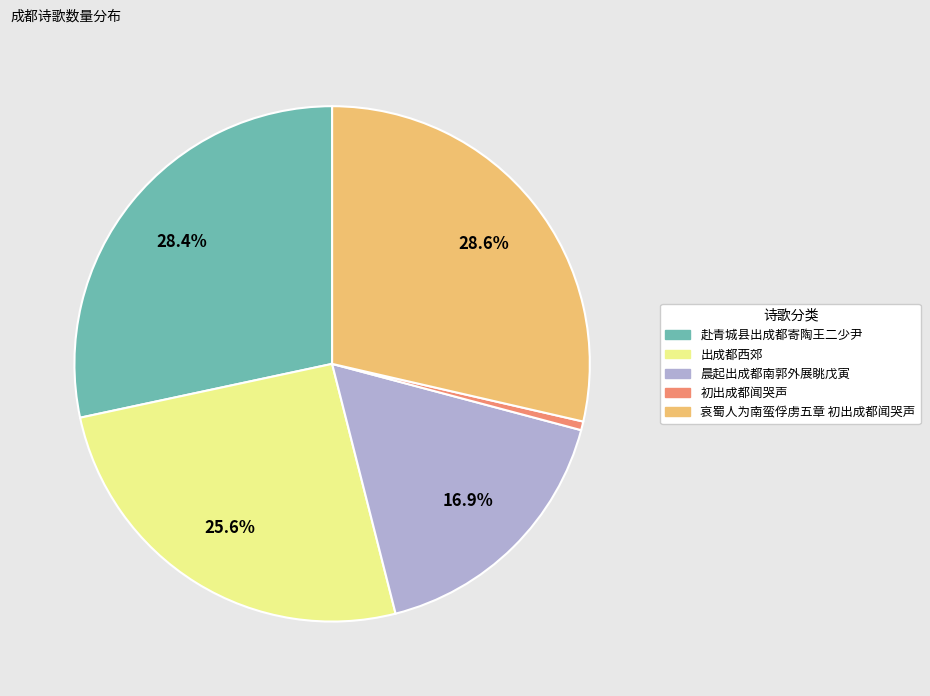

Is there any slice that represents more than half of the pie?

No